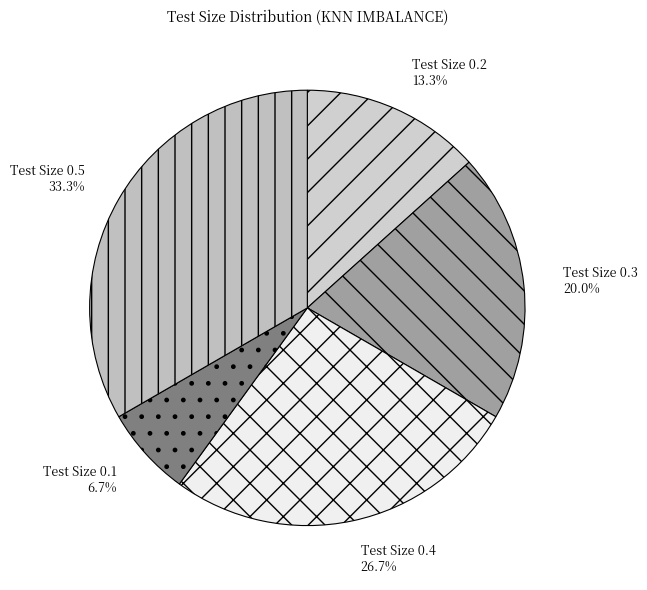

Is Test Size 0.3 the majority of the pie?

No